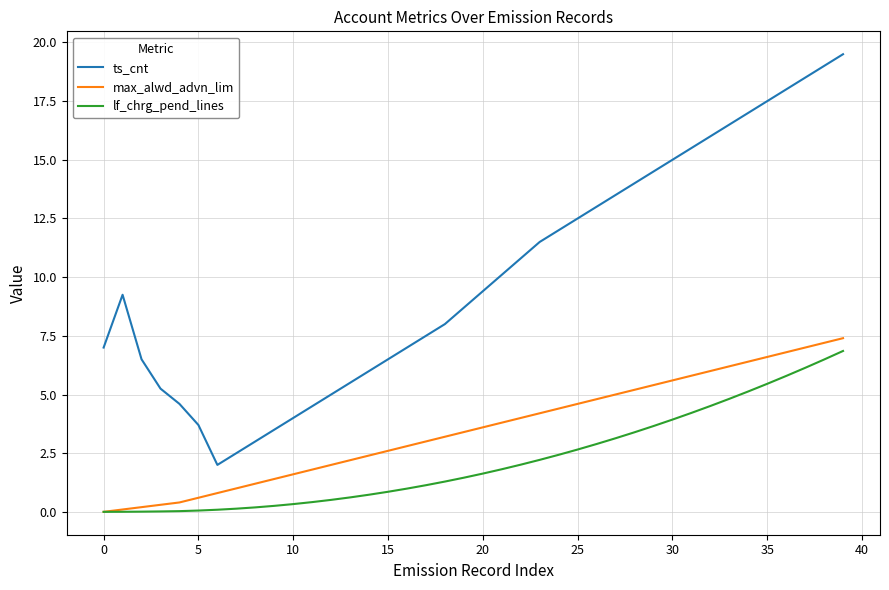

Which series has the largest total across all categories?

ts_cnt